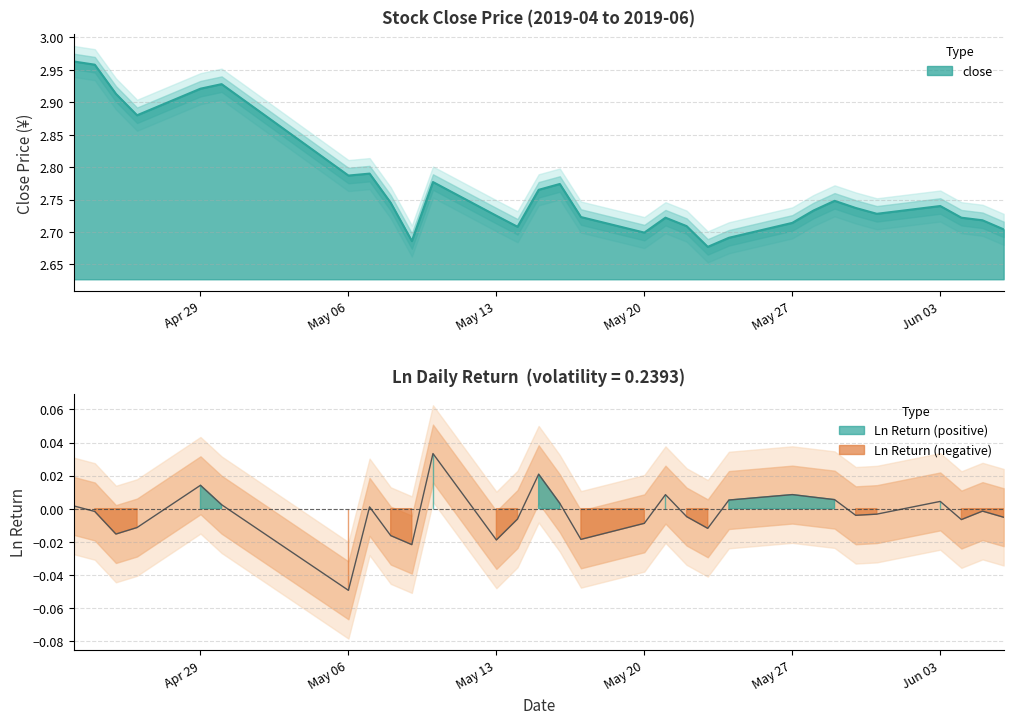

Which series changed the most between 2019-04-29 and 2019-05-14?

close